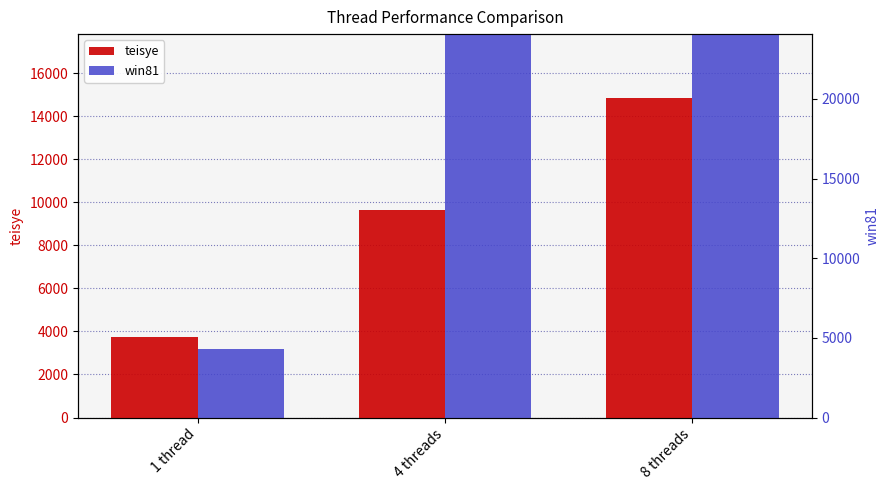

At which category is the sum across all series the highest?

8 threads